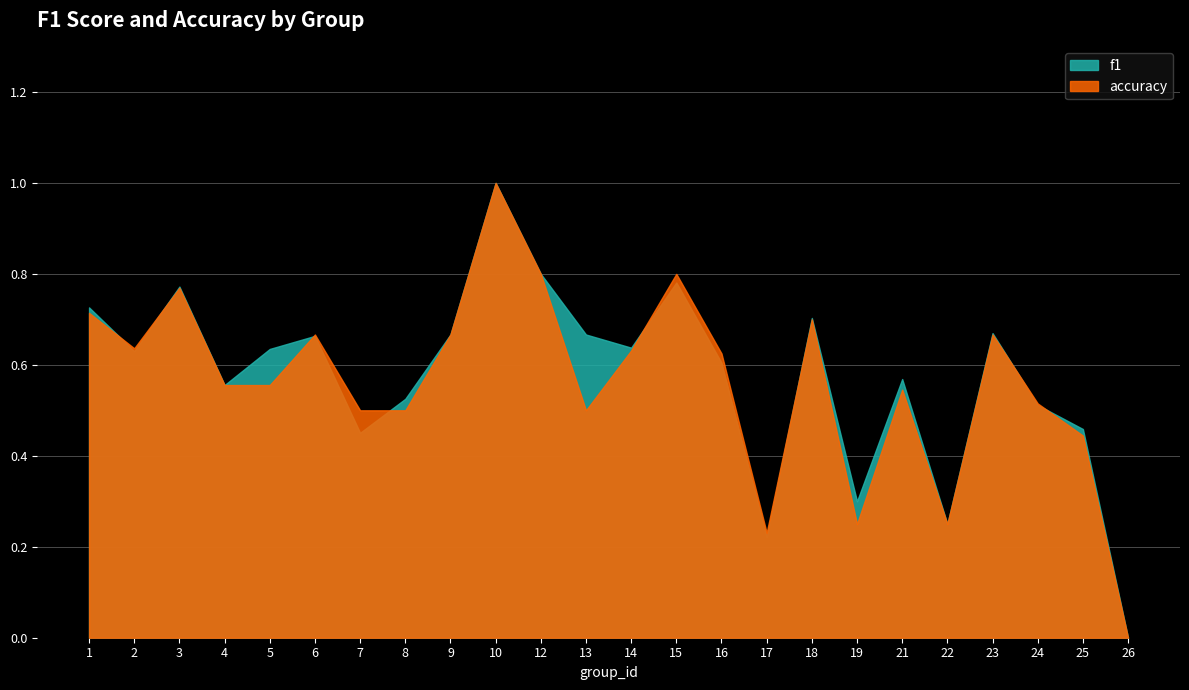

What is the value of the f1 point at the 15th from the left?

0.6